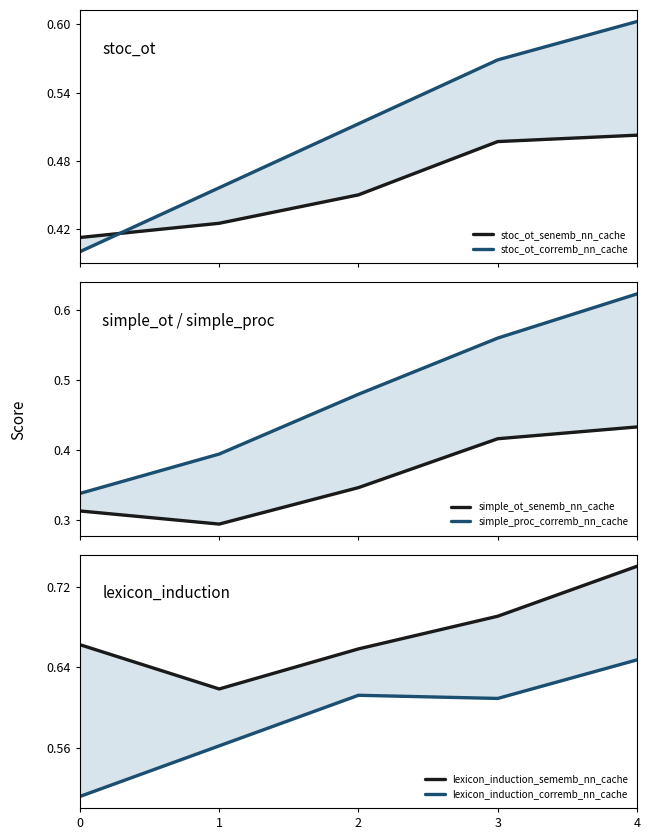

What is the difference between the second highest and second lowest values in the lexicon_induction_corremb_nn_cache series?

0.1